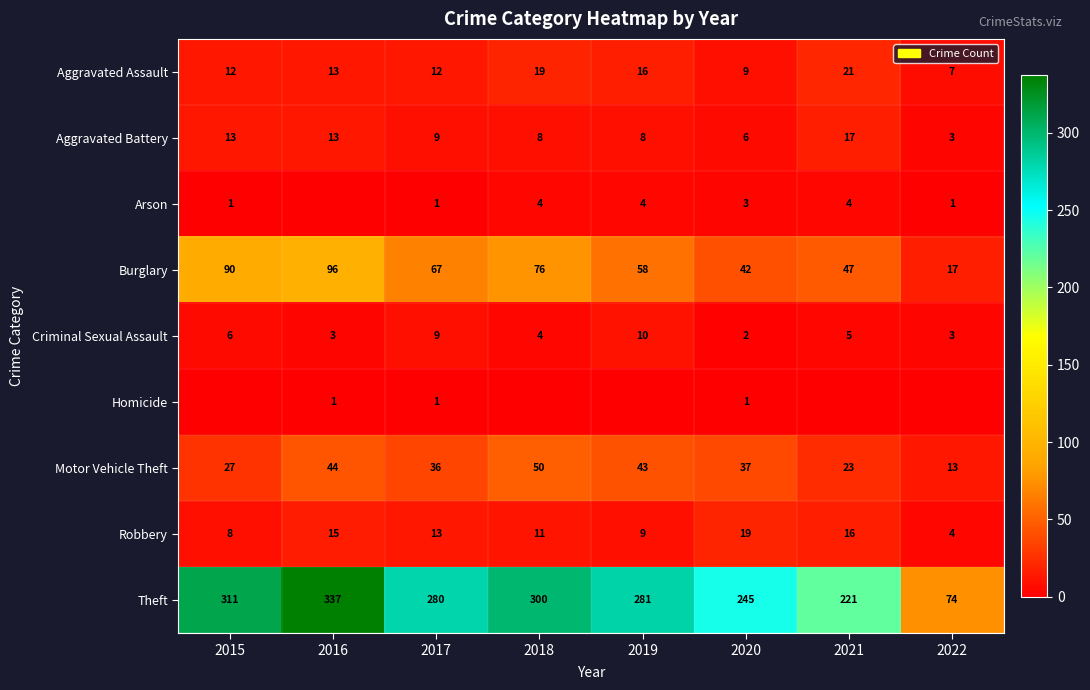

The Burglary series shows 31 at 2019. True or false?

False